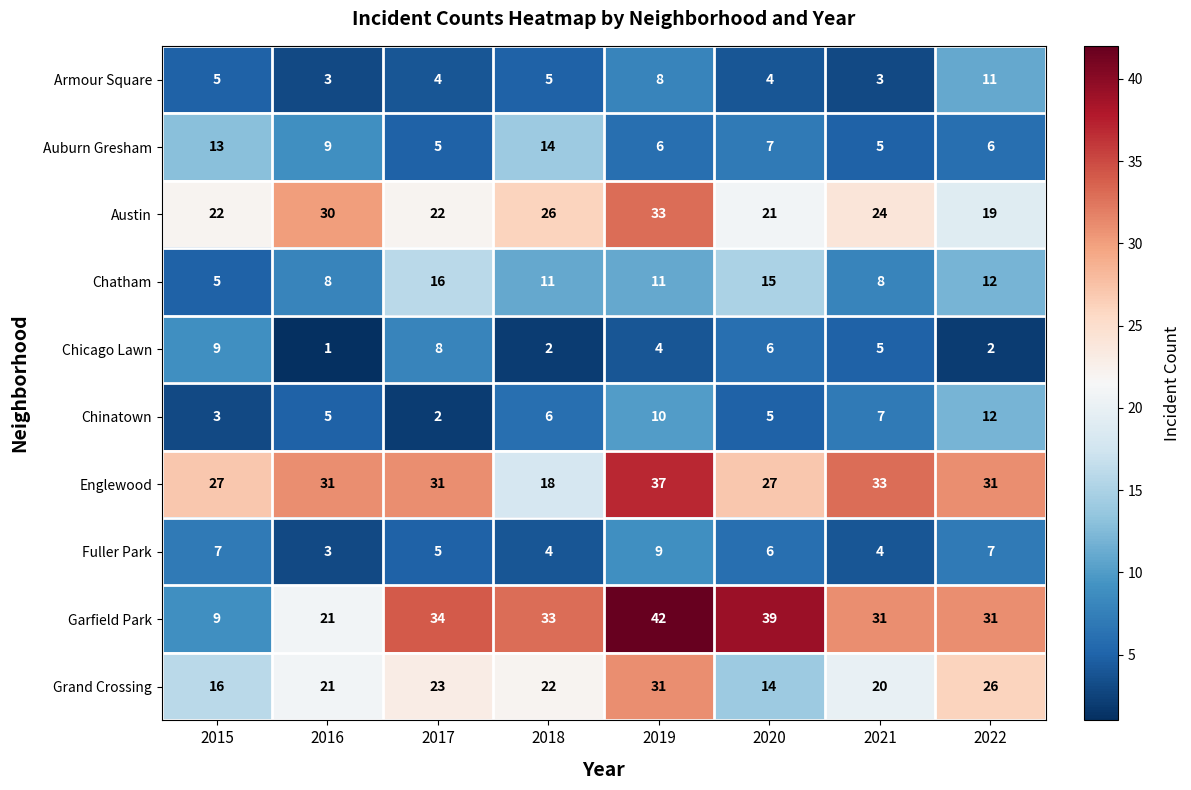

Is it true that Englewood equals 20 at 2017?

False